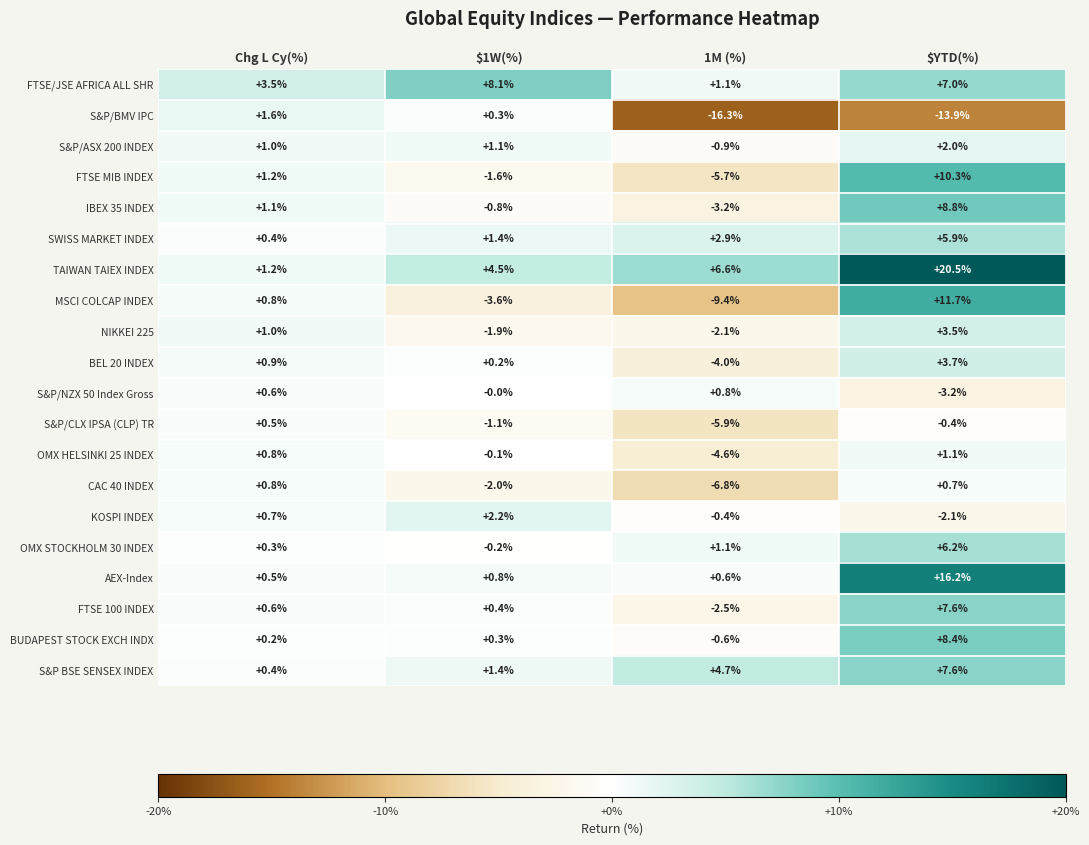

What is the greatest value displayed?

20.5